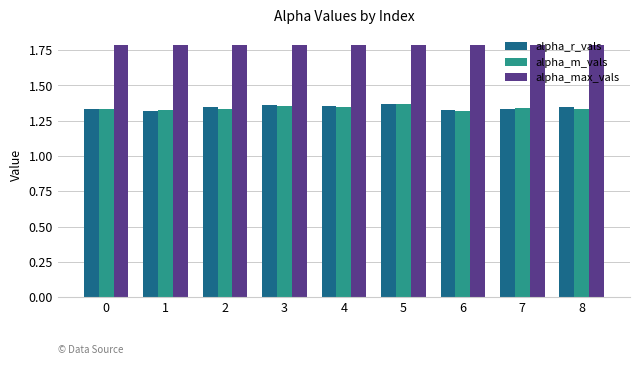

What is the difference between the highest and lowest values at 8?

0.5